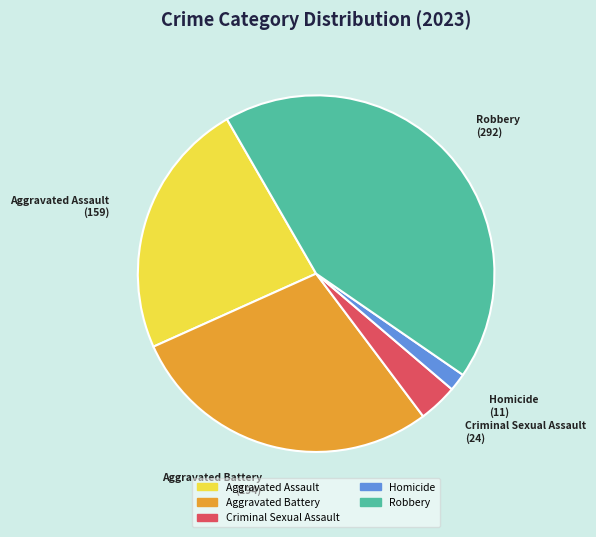

The Aggravated Assault slice represents 23% of the pie. True or false?

True